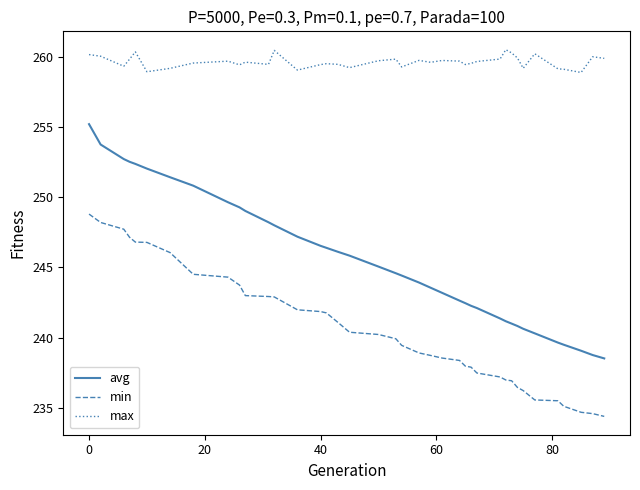

Which series has the widest spread of values?

avg